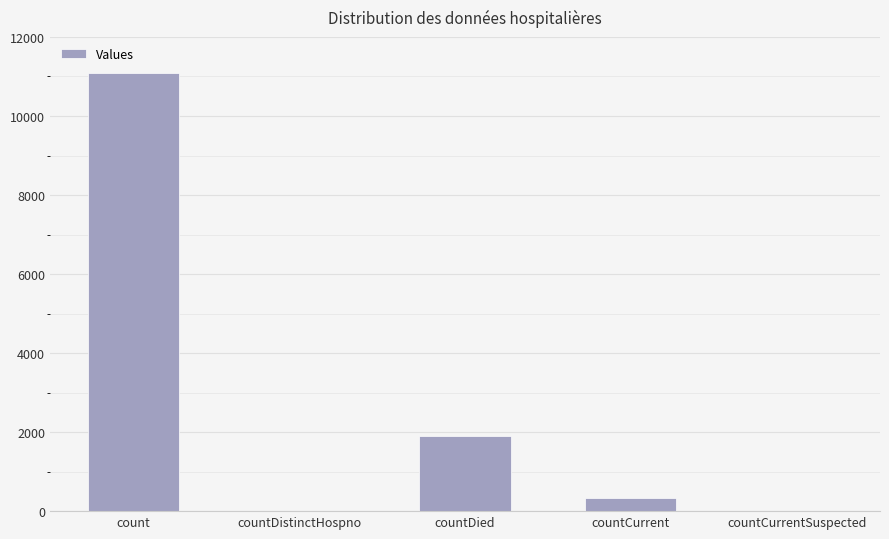

What is the greatest value displayed?

11082